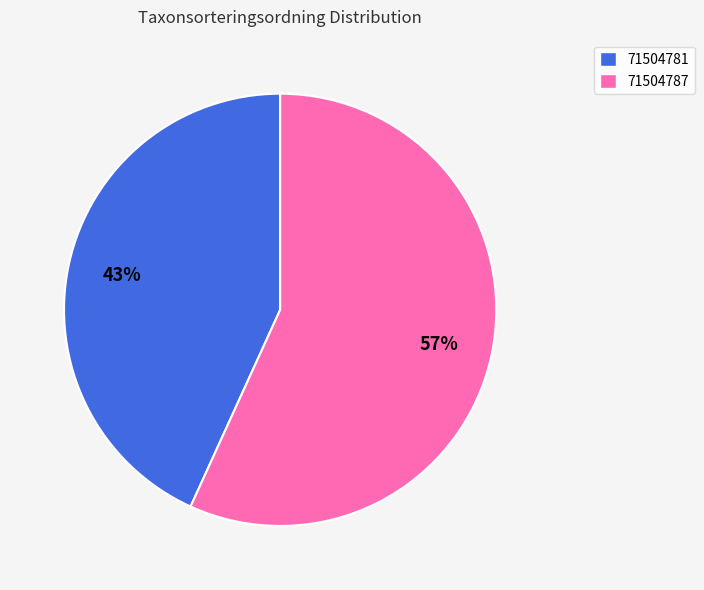

How many segments does this pie chart have?

2